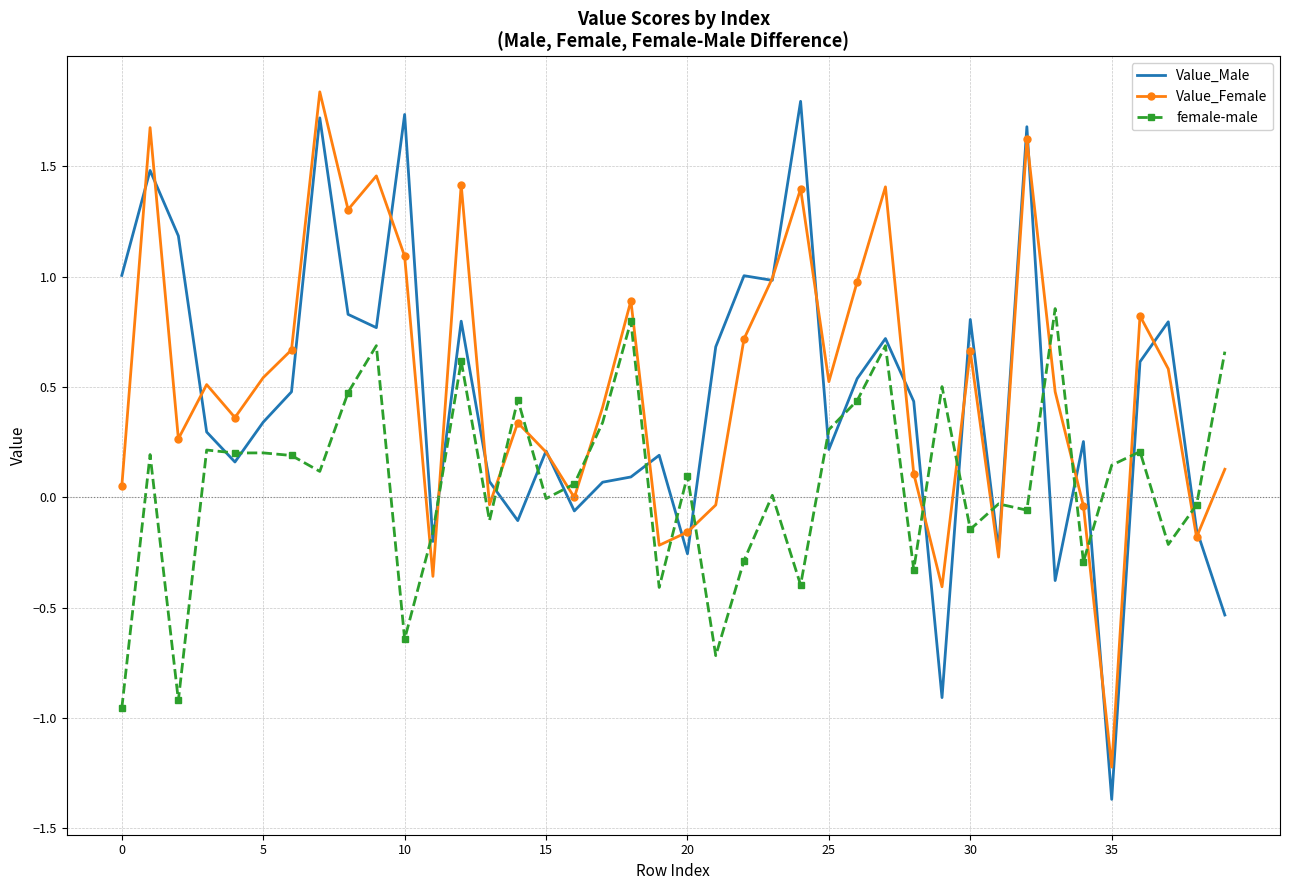

What is the minimum value for Value_Female?

-1.2